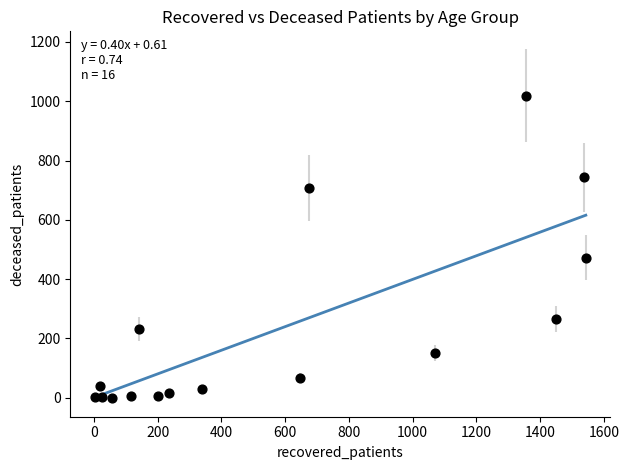

What is the range of Y values (max minus min)?

1019